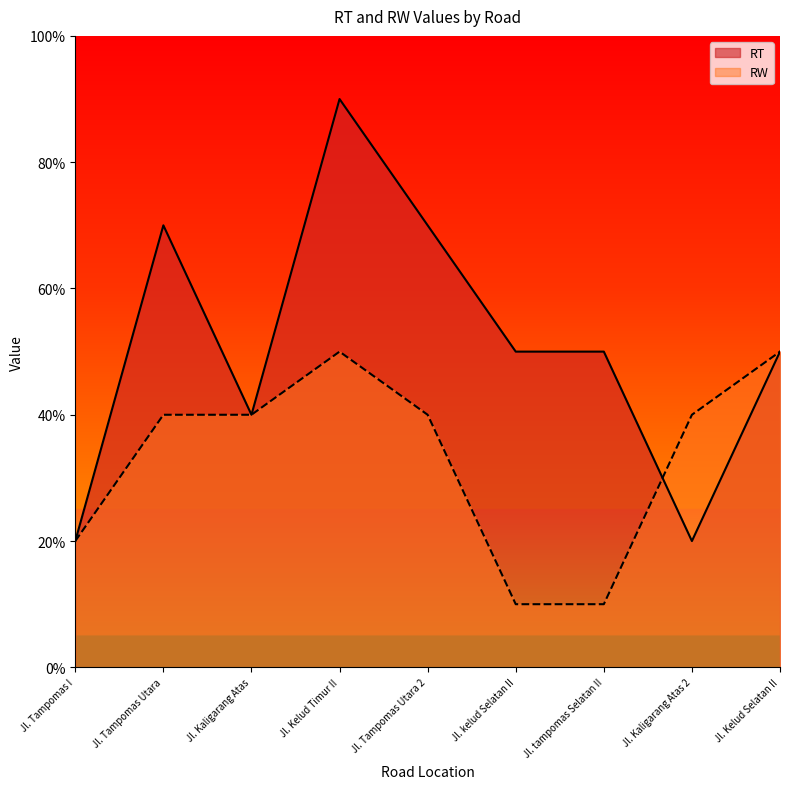

What position from the left is Jl. kelud Selatan II?

6